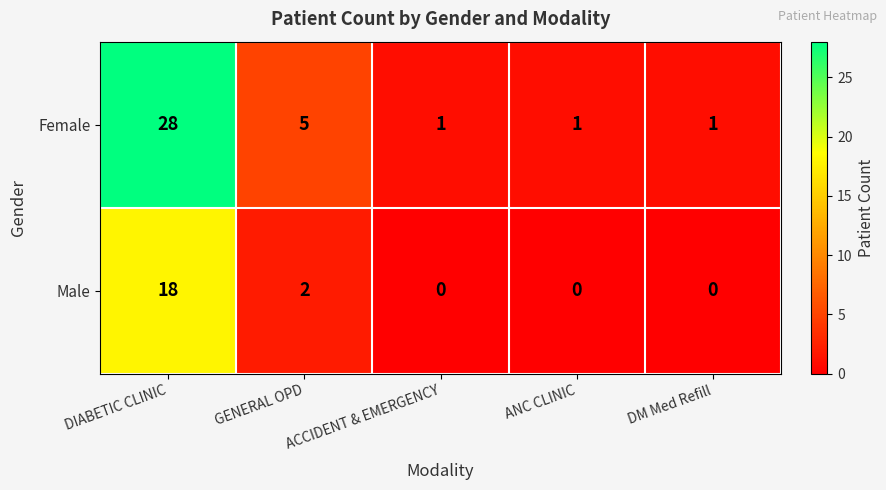

What is the maximum value for Male?

18